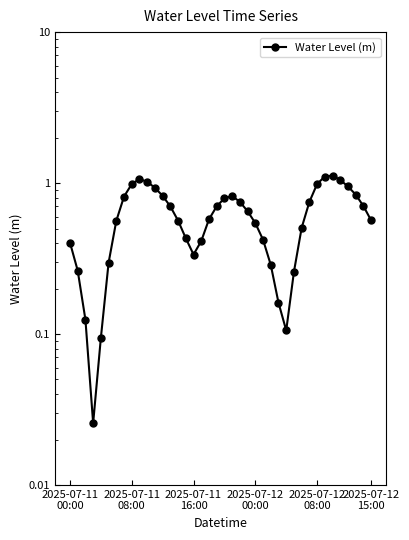

How many interior local valleys (lower than both neighbors) does the data have?

3